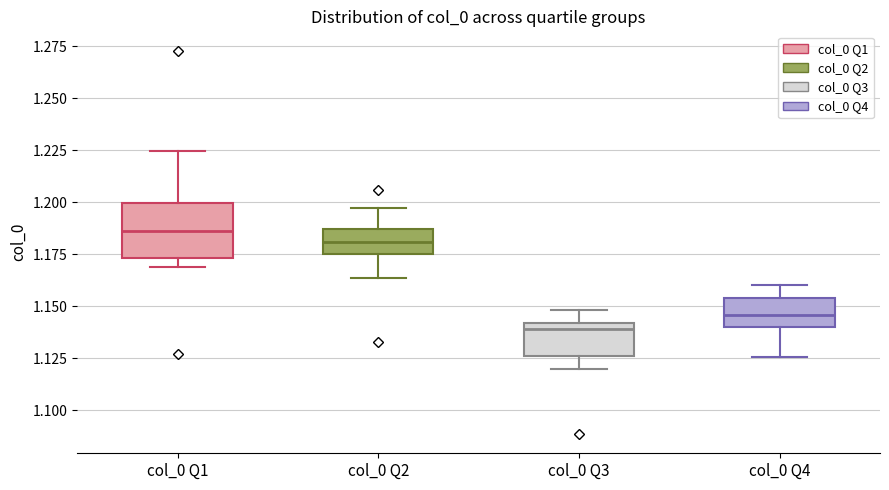

Which box has the lowest median line?

col_0 Q3